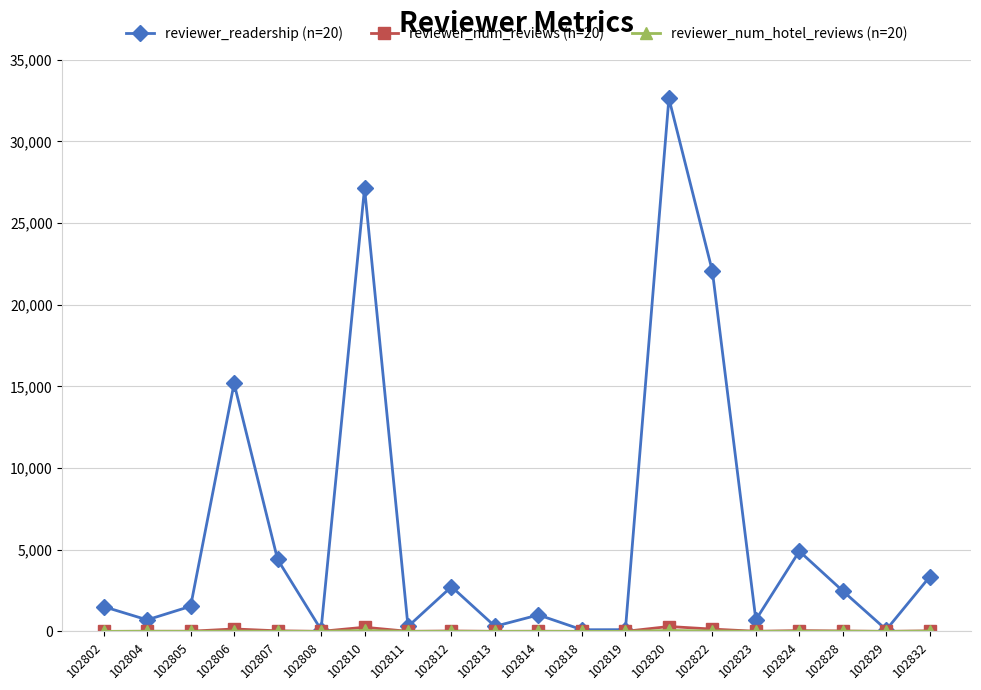

Which category has the highest value across all series?

102820